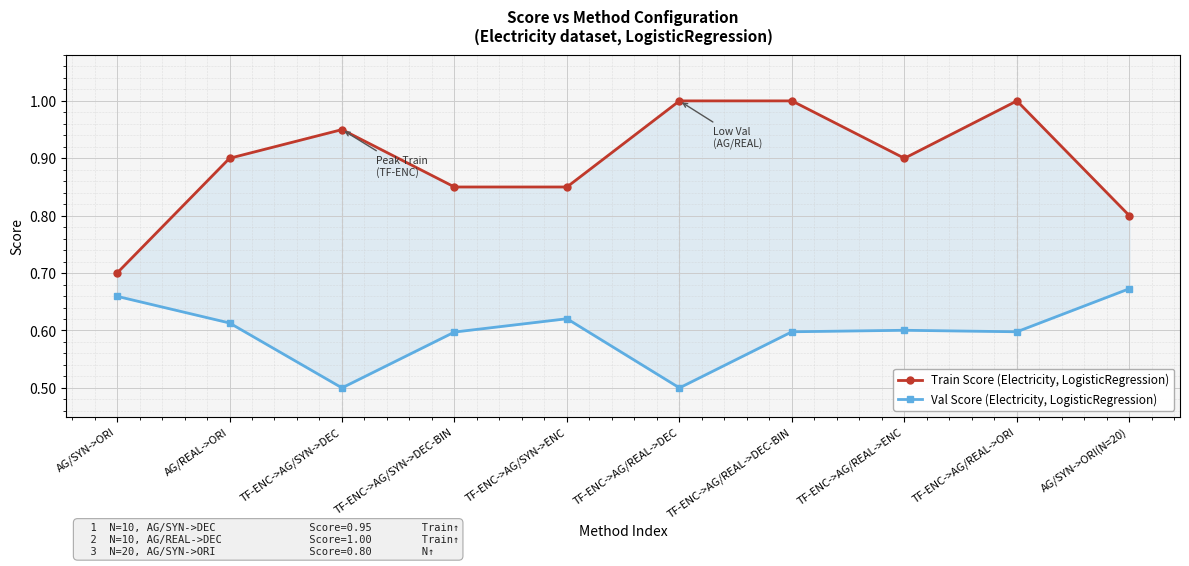

How many lines are shown in the chart?

2